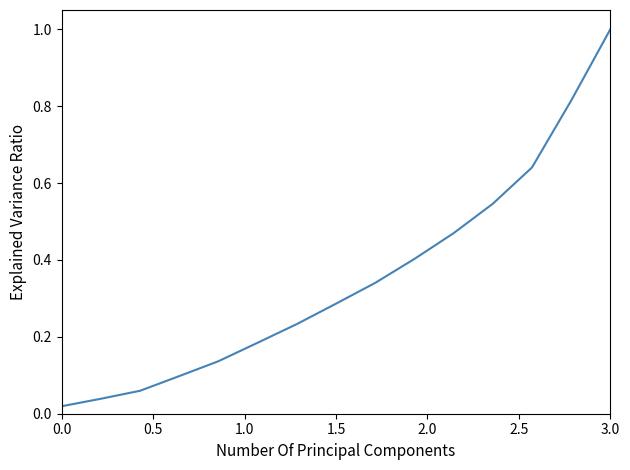

What is the difference between the maximum and minimum values?

1.0